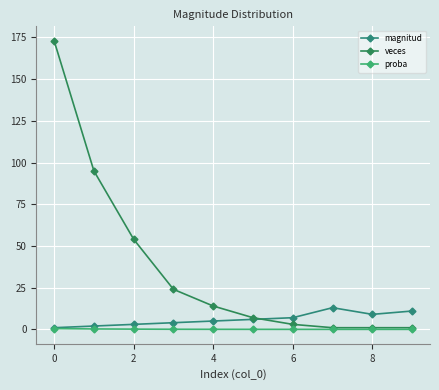

Is this an area chart (filled region under the line)?

No